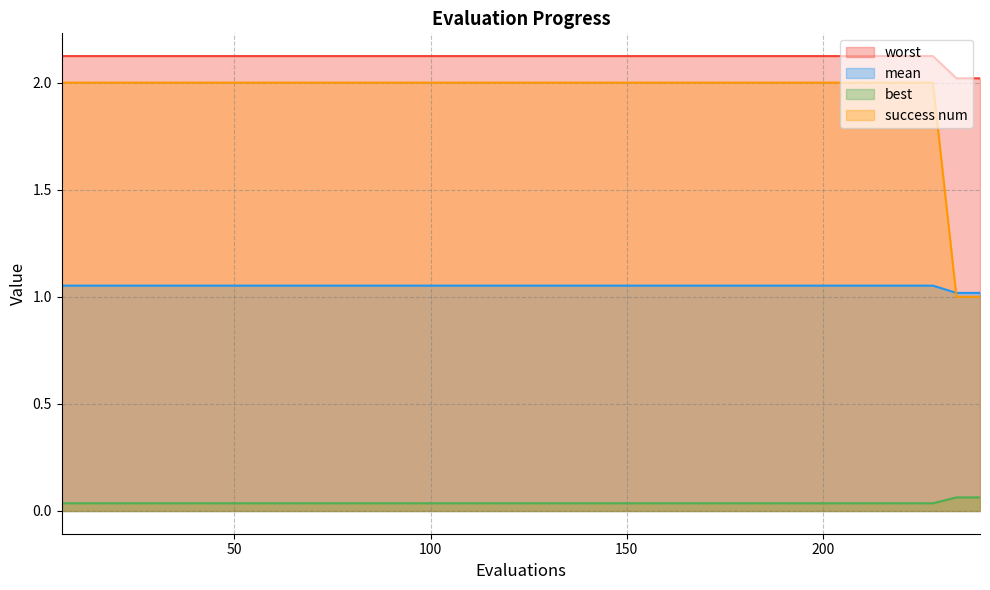

List the series in order of their peak value, lowest first.

best, mean, success num, worst